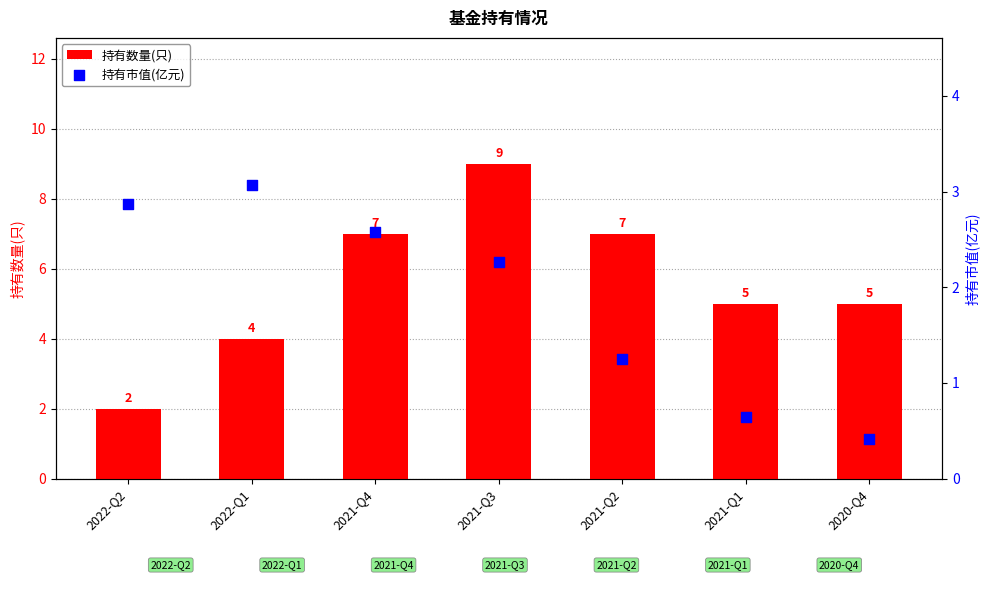

Which series reaches the maximum Y coordinate?

持有数量(只)